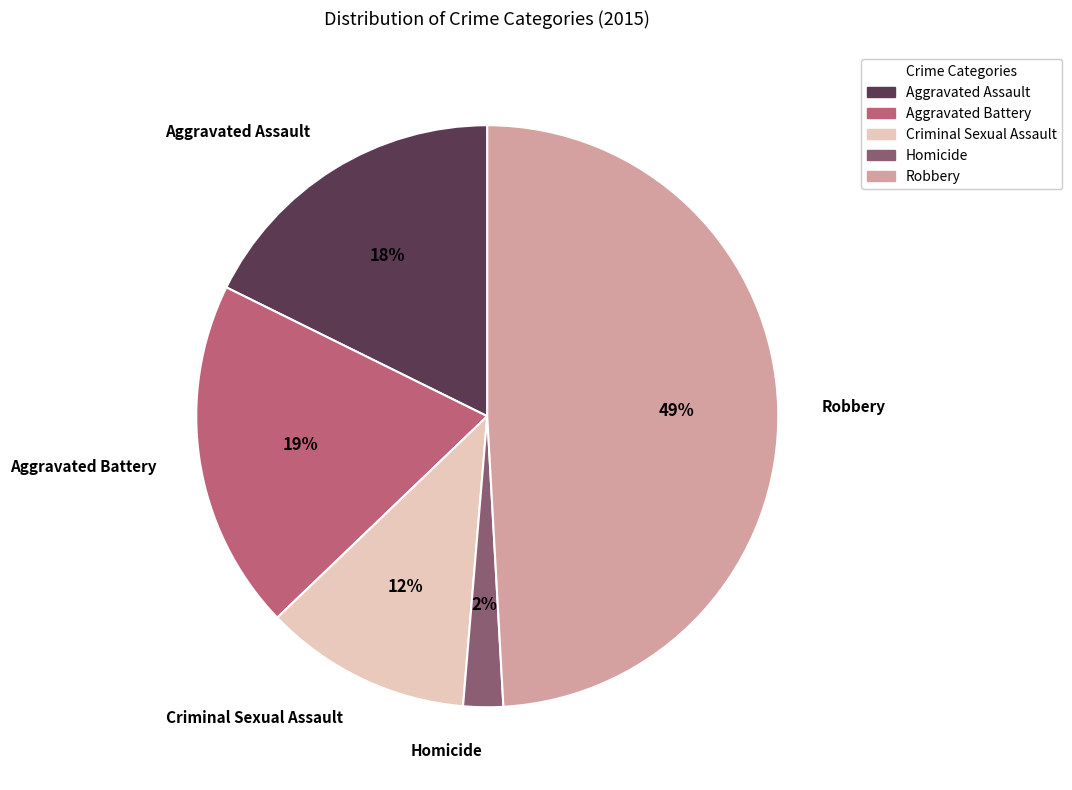

To the nearest percent, what portion does Aggravated Assault represent?

18%